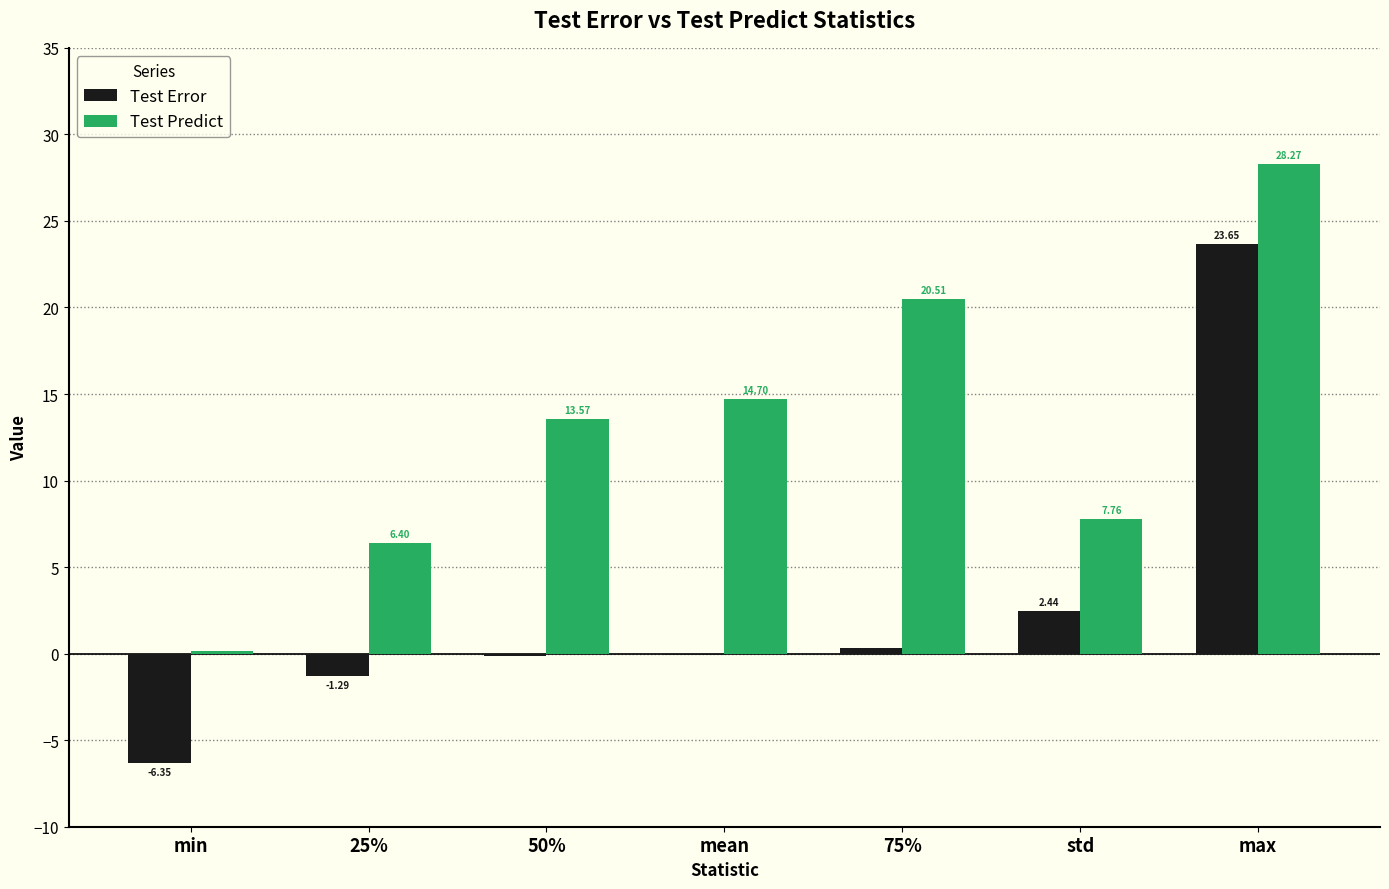

What are all the series names shown in the legend?

Test Error, Test Predict